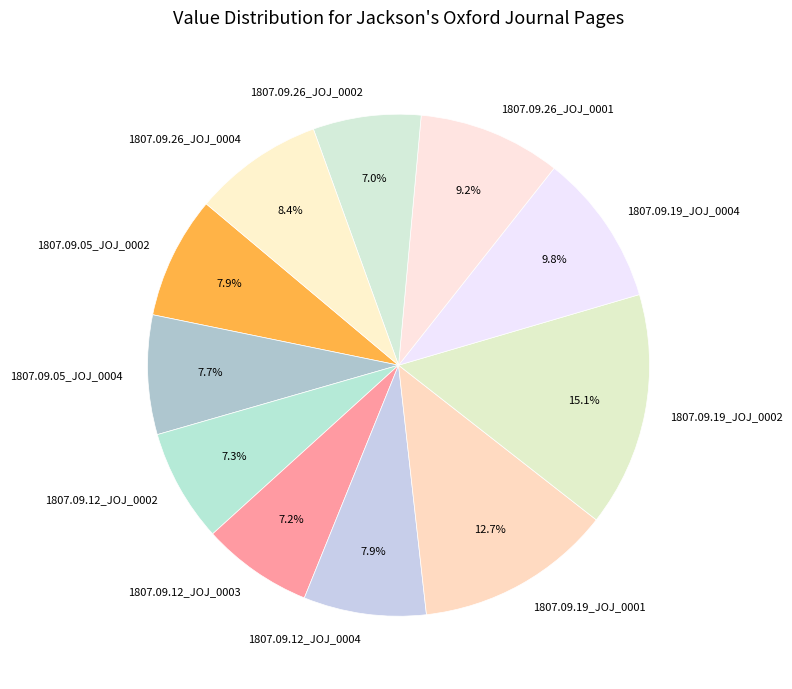

Is there a majority slice in this chart?

No